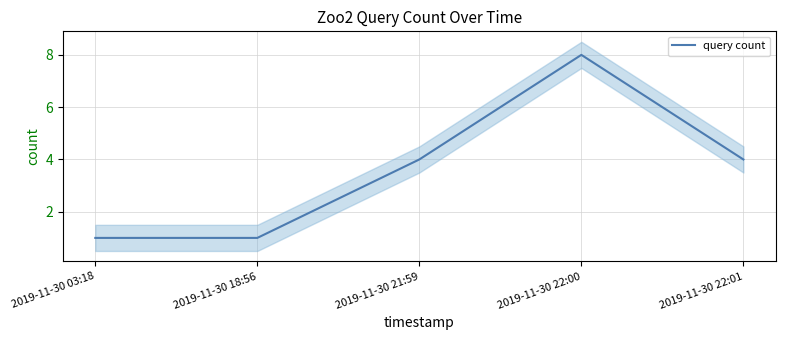

How many values are below 4?

2